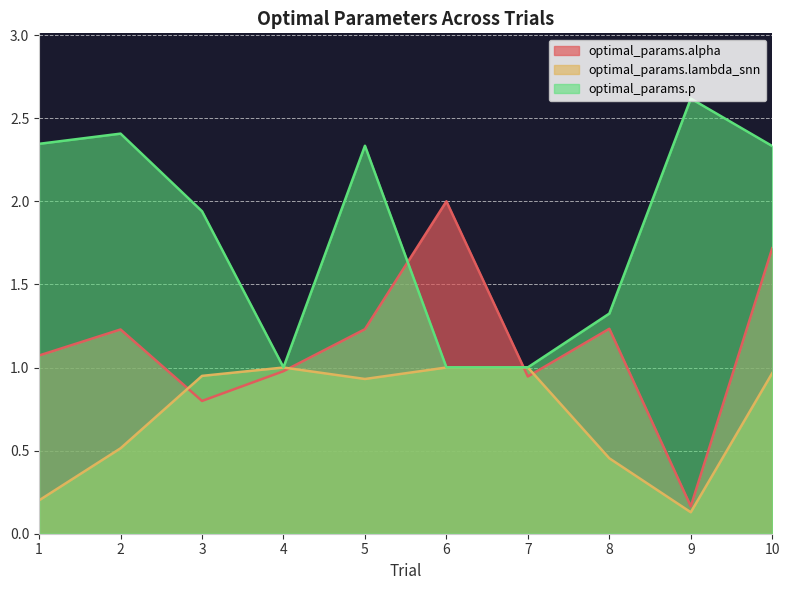

How many data points in optimal_params.alpha are less than 1?

4